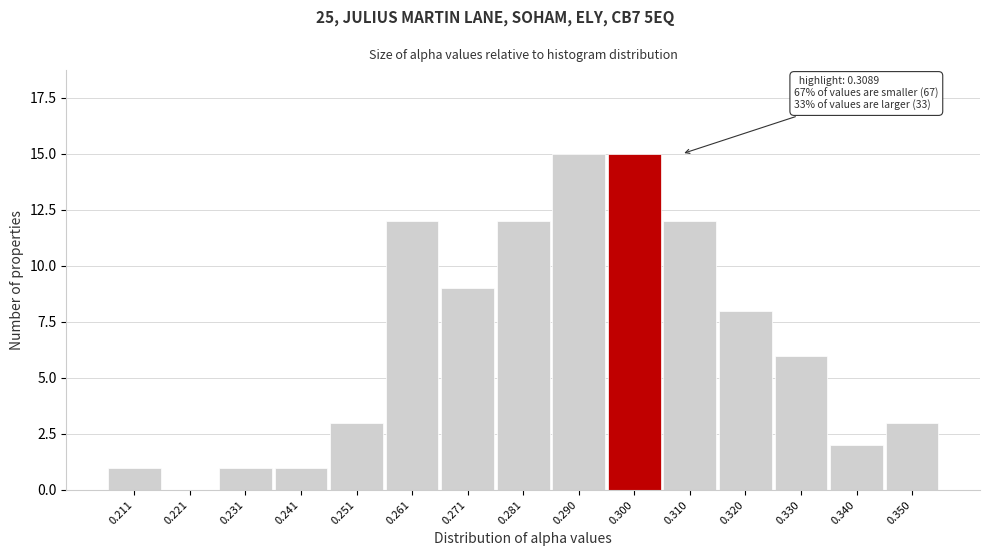

Reading left to right, extract all data points from this chart.

0.211=1	0.221=0	0.231=1	0.241=1	0.251=3	0.261=12	0.271=9	0.281=12	0.290=15	0.300=15	0.310=12	0.320=8	0.330=6	0.340=2	0.350=3